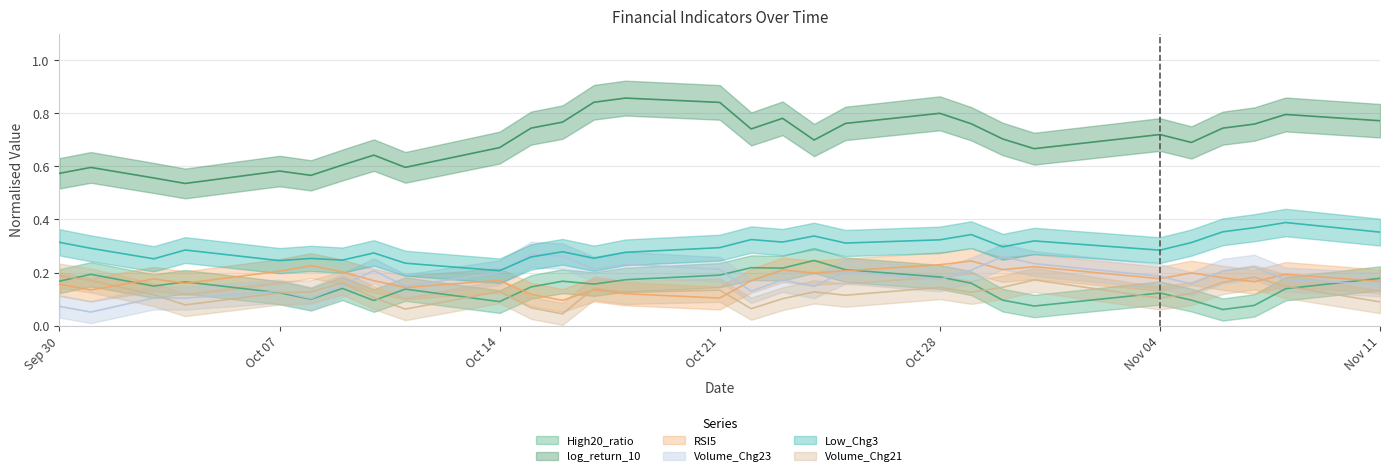

At 2024-10-04, list the series in order from smallest to largest.

Volume_Chg21, Volume_Chg23, RSI5, High20_ratio, Low_Chg3, log_return_10